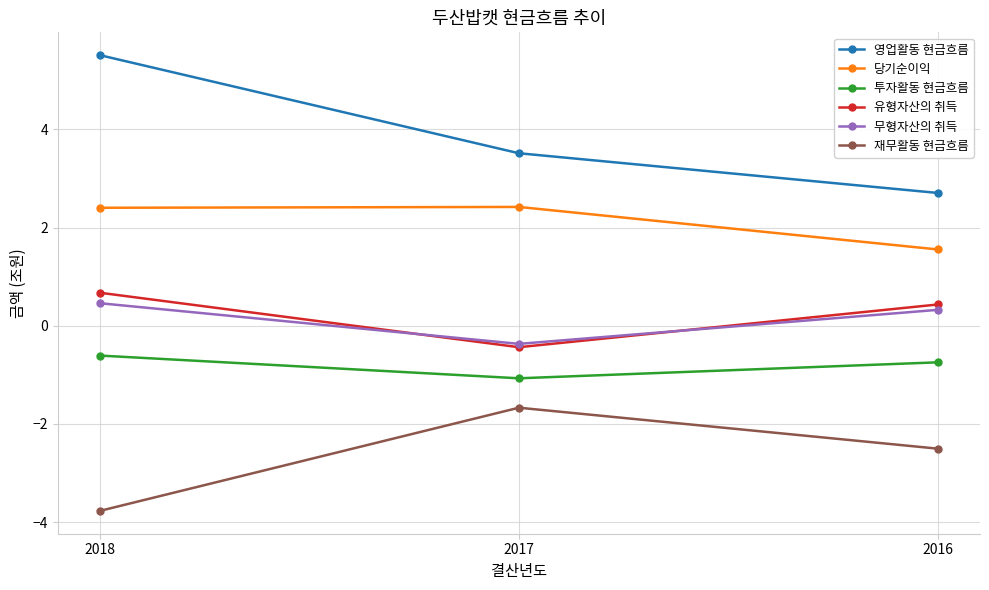

At how many categories does at least one series exceed -2?

3